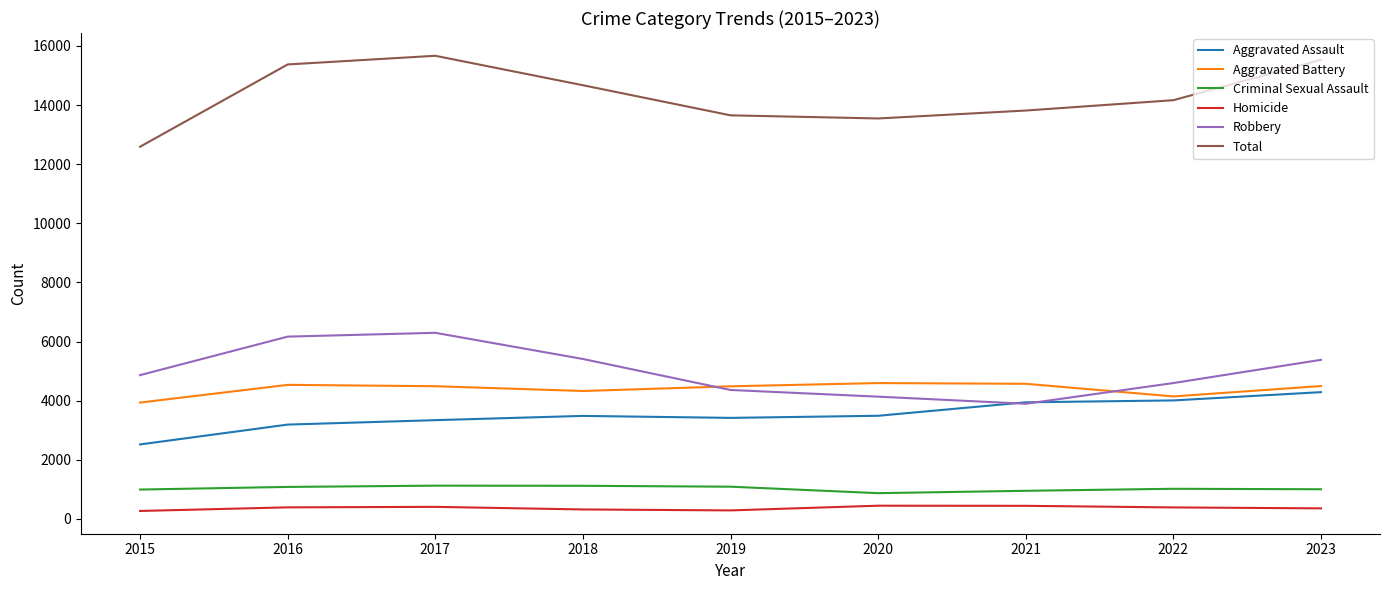

What is the sum of the Aggravated Assault values at 2019 and 2015?

5940